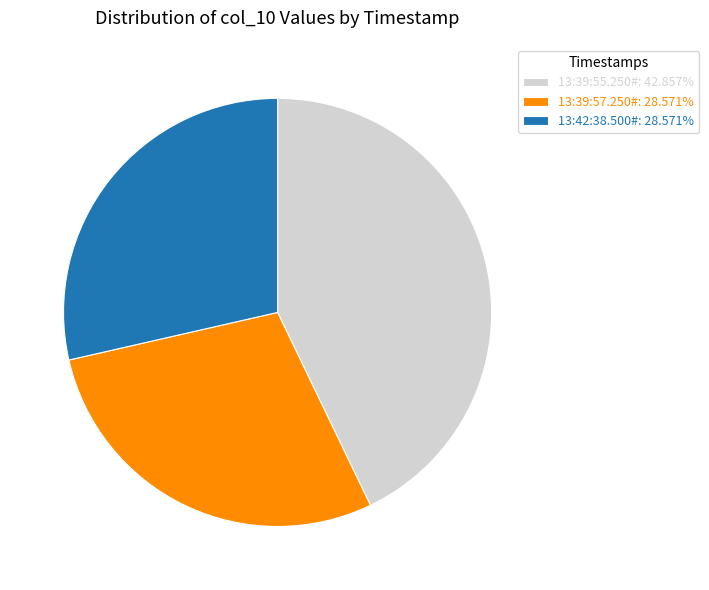

Combined, do 13:39:55.250# and 13:42:38.500# account for over 50%?

Yes